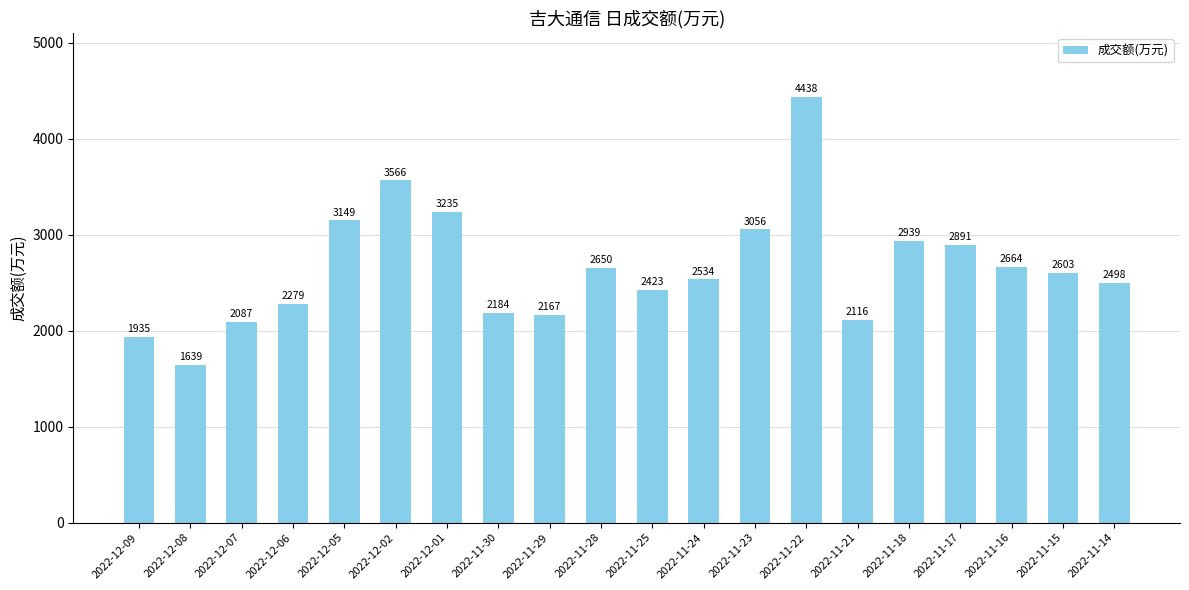

What position from the left is 2022-12-06?

4